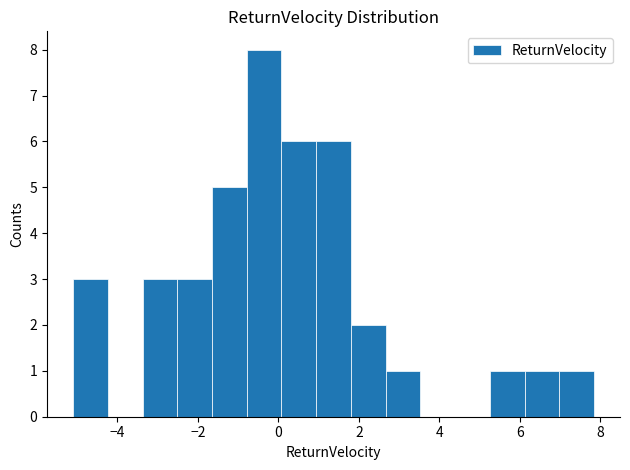

Reading left to right, list every bar in this chart as the range it spans on the x-axis followed by its height. Neither the bar edges nor the heights are printed on the chart, so give them approximately, as read against the axes.

-5.0 to -4.2: 3
-4.2 to -3.4: 0
-3.4 to -2.6: 3
-2.6 to -1.6: 3
-1.6 to -0.8: 5
-0.8 to 0.0: 8
0.0 to 1.0: 6
1.0 to 1.8: 6
1.8 to 2.6: 2
2.6 to 3.6: 1
3.6 to 4.4: 0
4.4 to 5.2: 0
5.2 to 6.2: 1
6.2 to 7.0: 1
7.0 to 7.8: 1